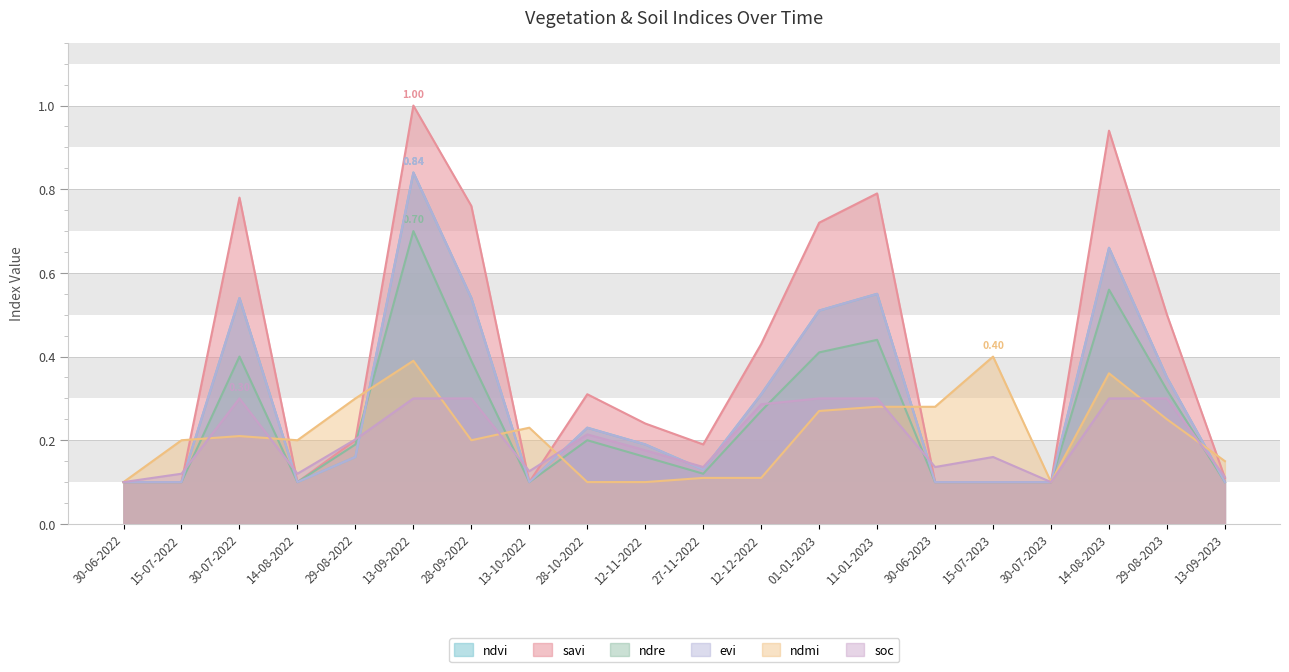

What is the minimum value shown in the chart?

0.1